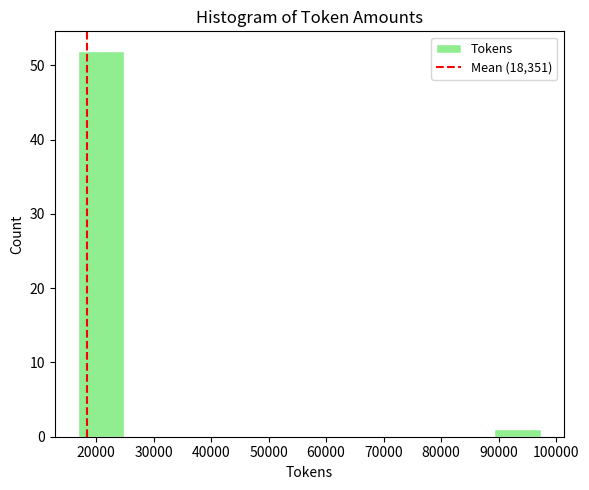

Reading left to right, transcribe this chart: for each bar, give the range it covers on the x-axis and its height. Neither the bar edges nor the heights are printed on the chart, so give them approximately, as read against the axes.

17000 to 25000: 52
25000 to 33000: 0
33000 to 41000: 0
41000 to 49000: 0
49000 to 57000: 0
57000 to 65000: 0
65000 to 73000: 0
73000 to 81000: 0
81000 to 89000: 0
89000 to 97000: 1